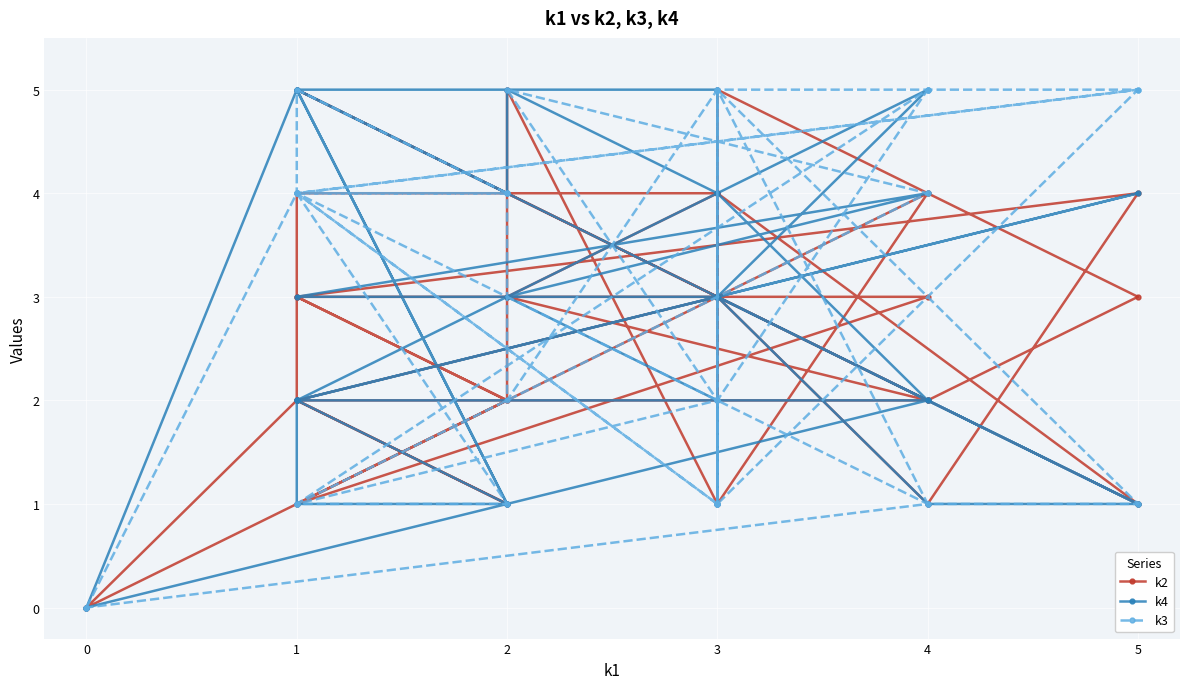

How many intersections are there between k3 and k2?

11